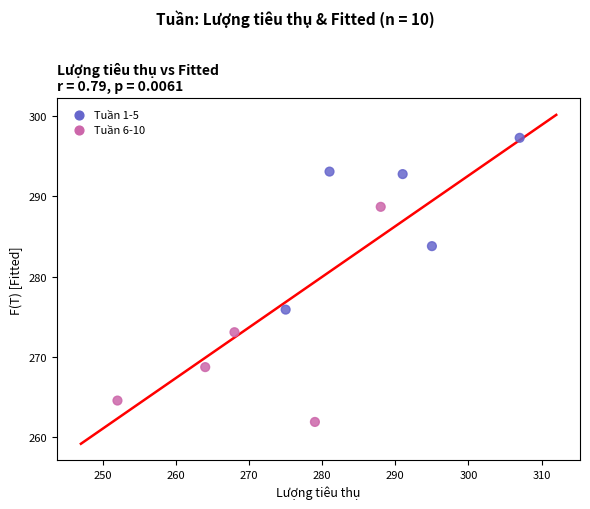

What is the range of Y values (max minus min)?

35.4